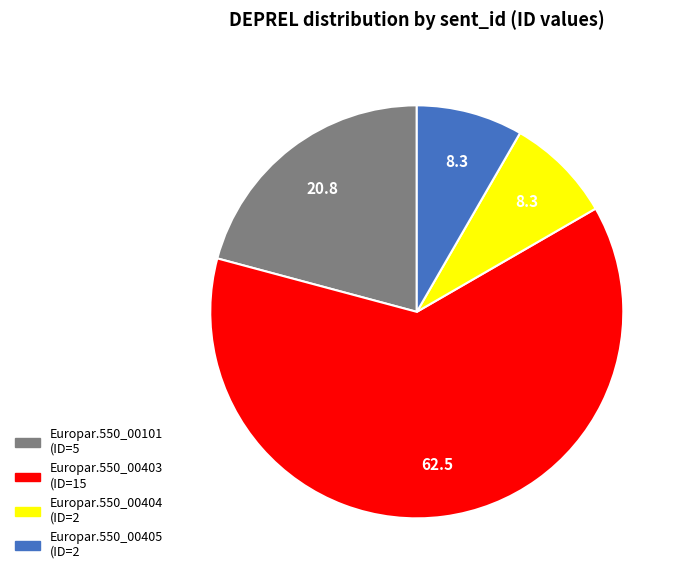

Combined, do Europar.550_00405 and Europar.550_00404 account for over 50%?

No